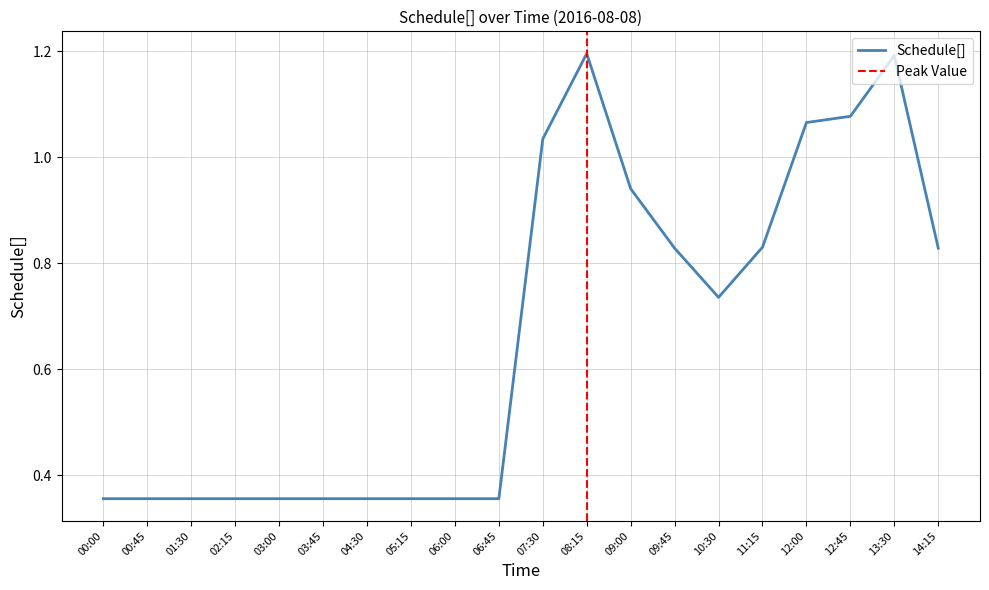

How many points are lower than both their immediate neighbors (excluding endpoints)?

1